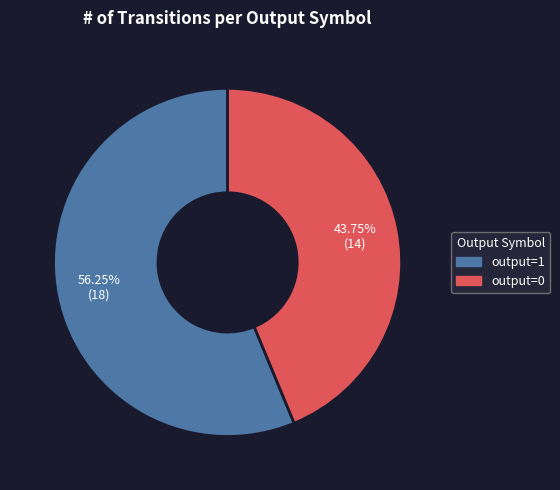

Is the sum of output=1 and output=0 greater than half?

Yes